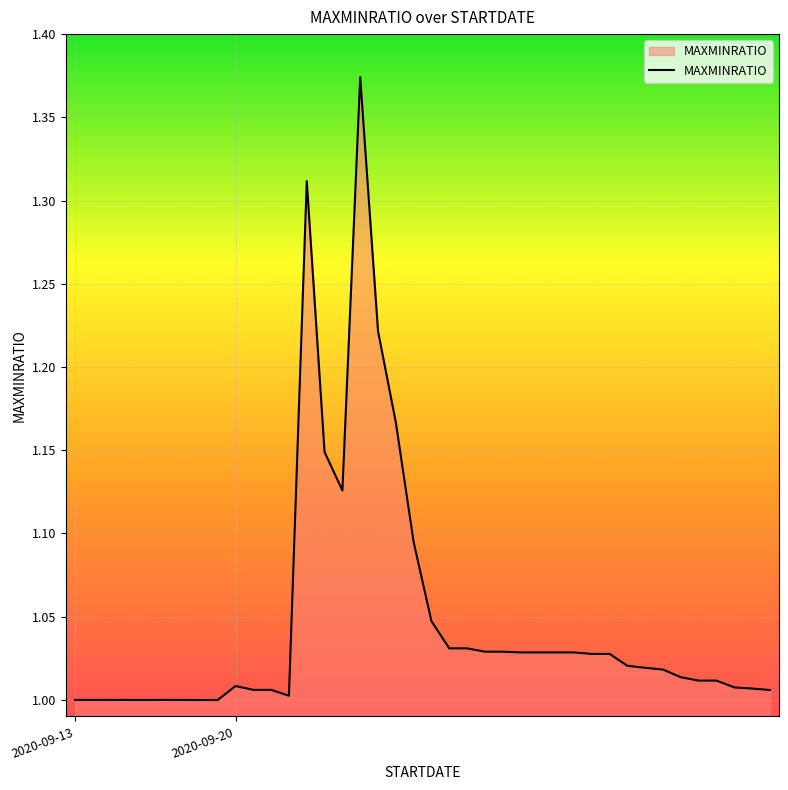

How many lines are shown in the chart?

1